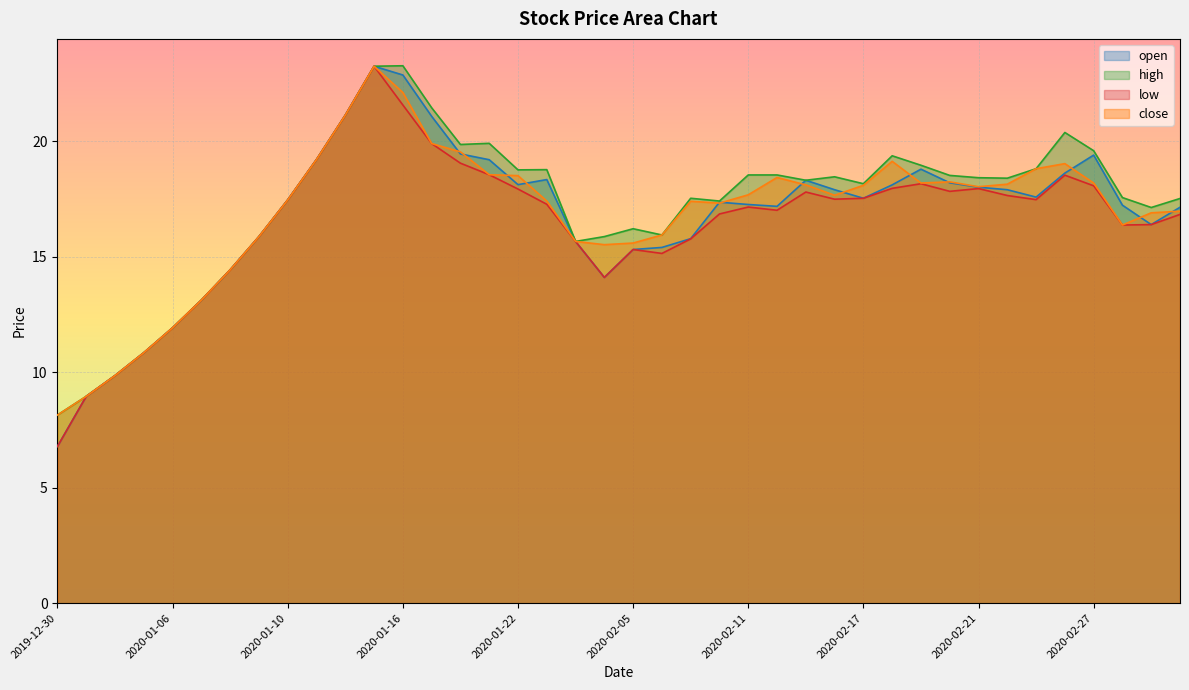

At 2020-02-05, list the series in order from largest to smallest.

high, close, open, low